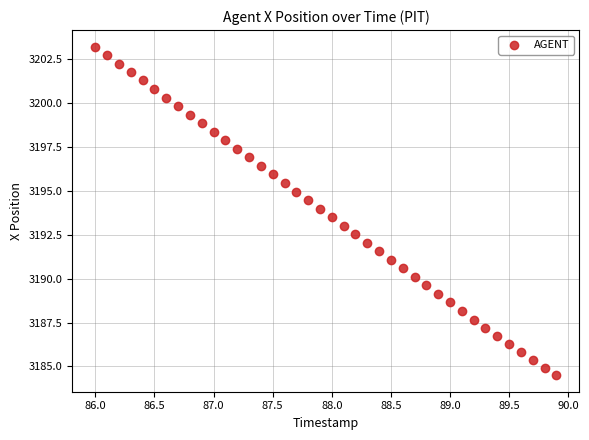

What is the range of X values (max minus min)?

3.9